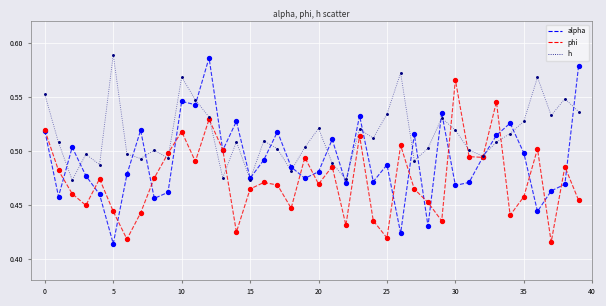

Which series has the largest total across all categories?

h